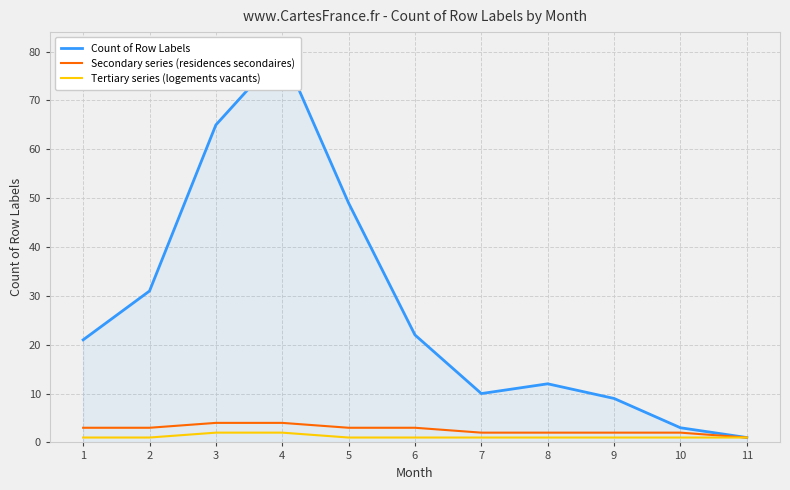

Reading right to left, list all the values displayed in this chart.

Count of Row Labels: 1	3	9	12	10	22	49	80	65	31	21
Secondary series (residences secondaires): 1	2	2	2	2	3	3	4	4	3	3
Tertiary series (logements vacants): 1	1	1	1	1	1	1	2	2	1	1